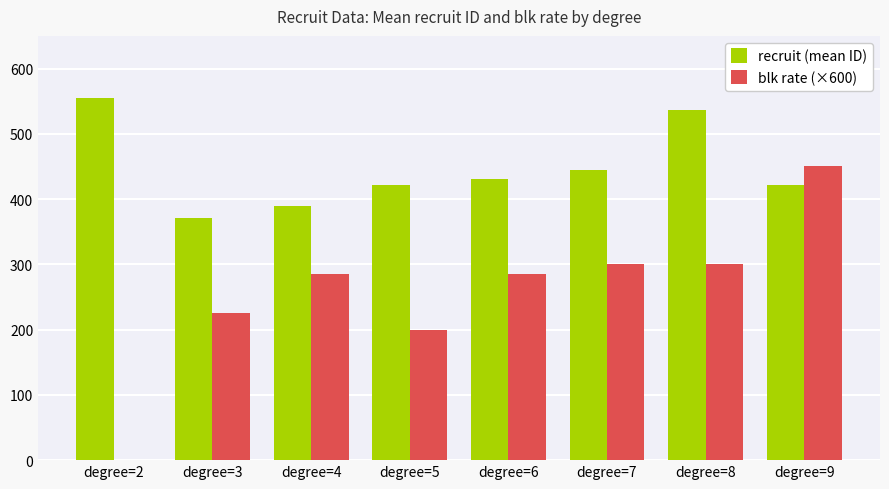

Which series has the largest total across all categories?

recruit (mean ID)